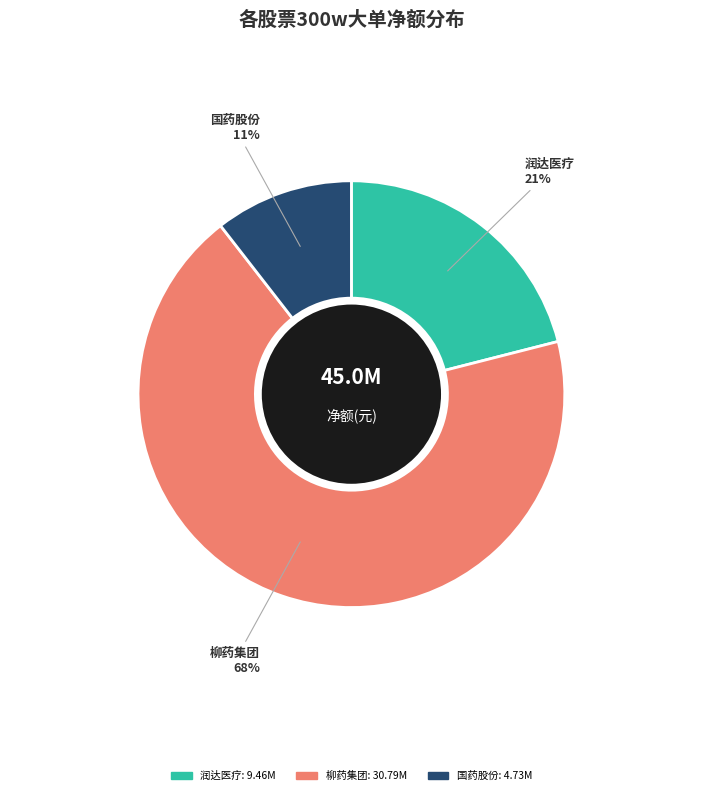

Does any single category account for the majority?

Yes